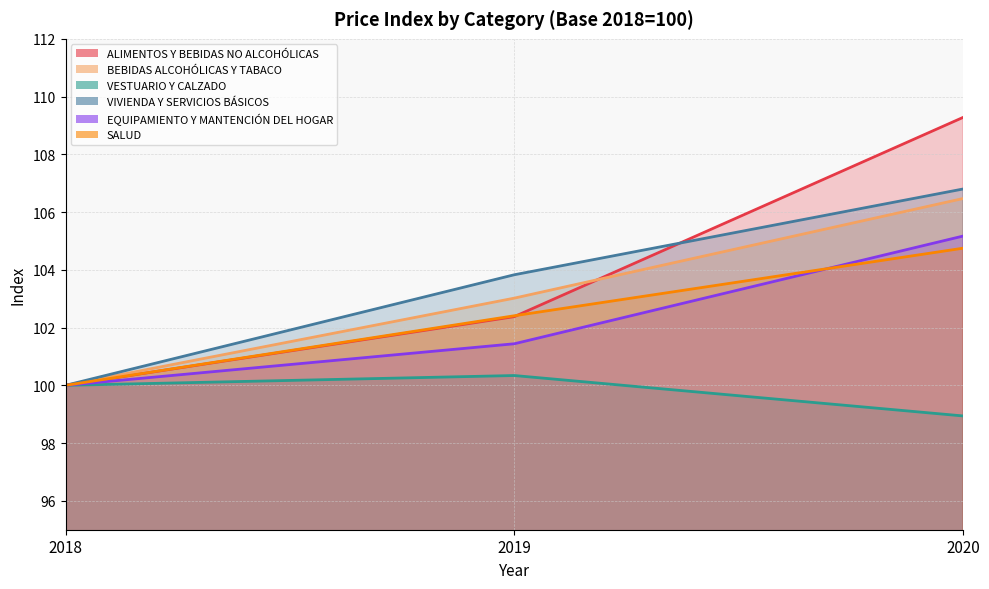

How many lines are shown in the chart?

6